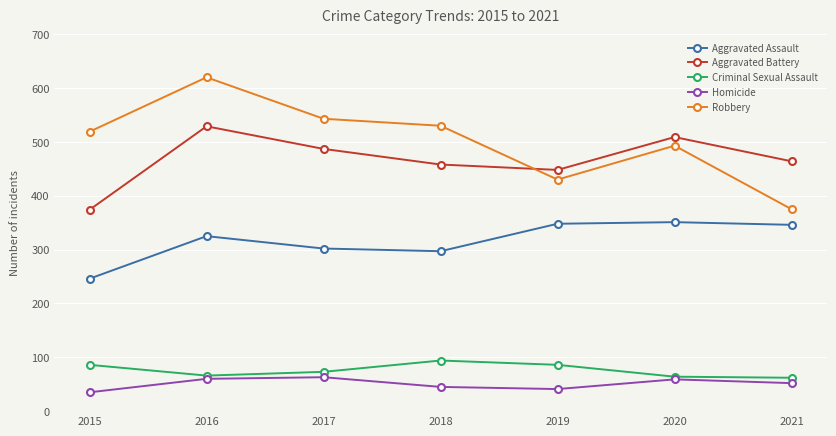

True or false: Aggravated Assault and Criminal Sexual Assault cross at least once.

False